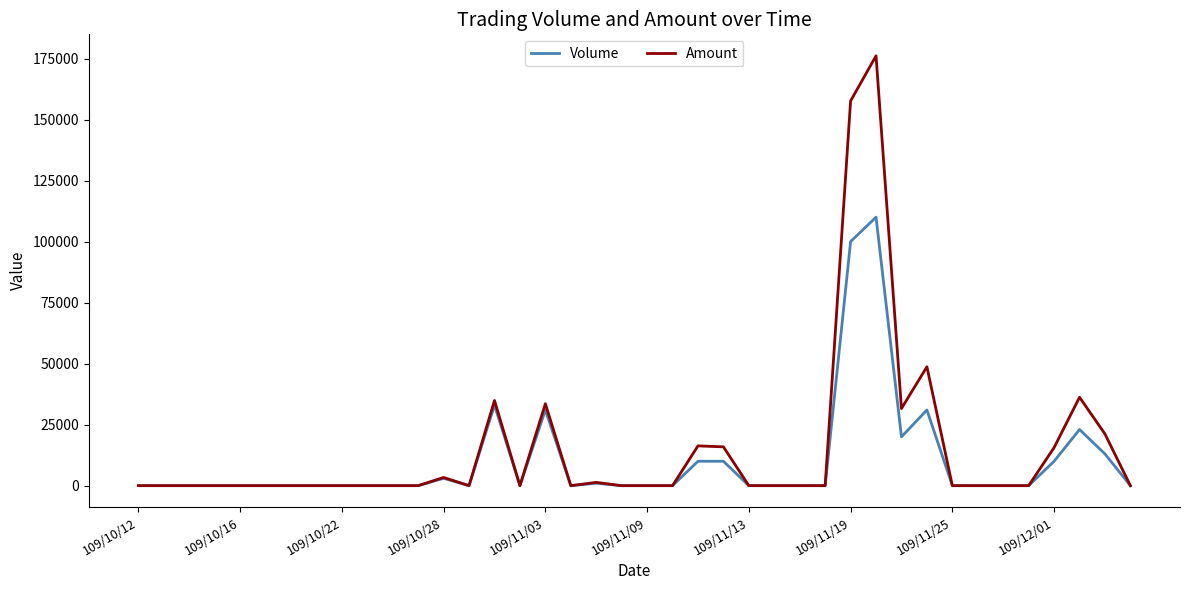

List the series in order of their overall mean, highest first.

Amount, Volume